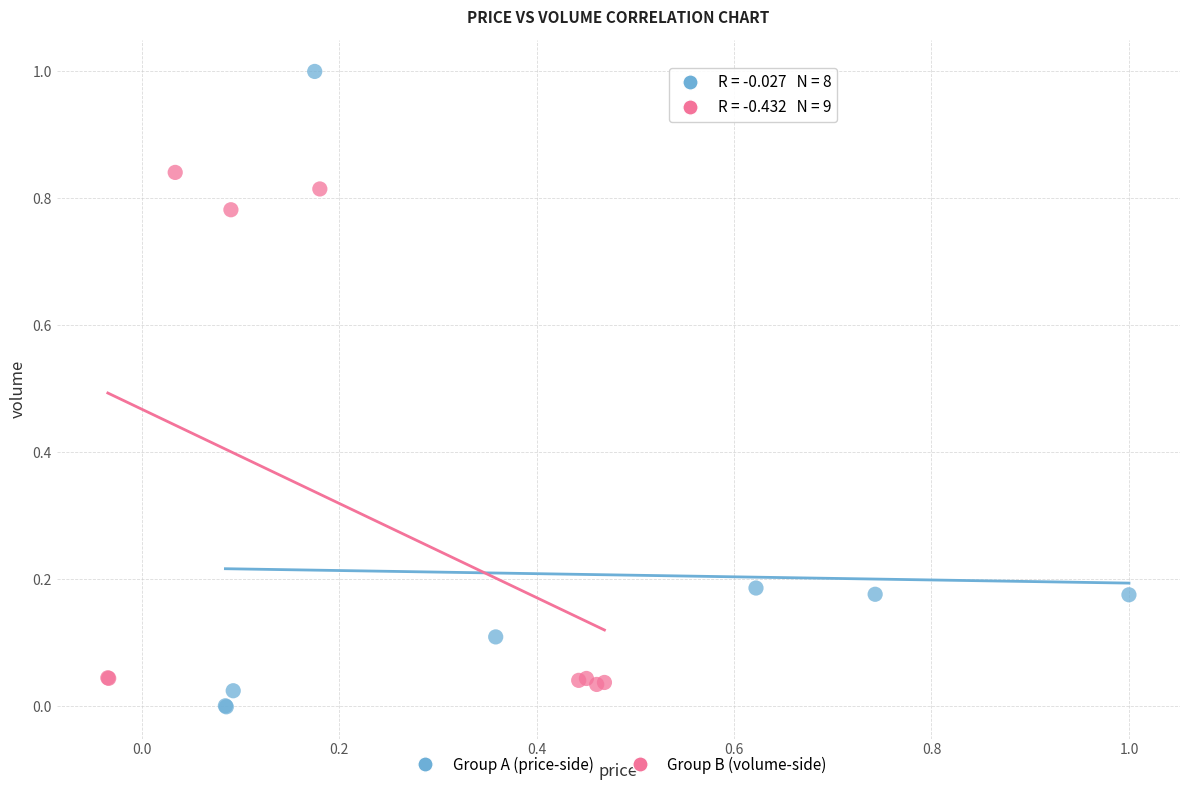

What are all the series names shown in the legend?

Group A (price-side), Group B (volume-side)